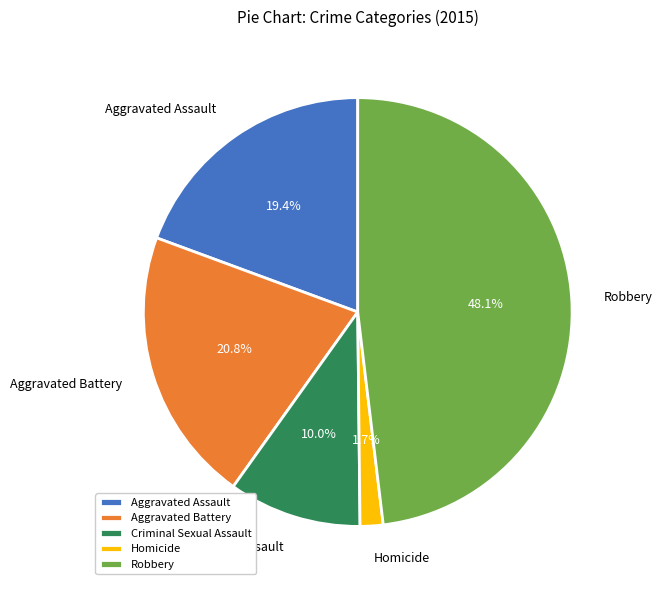

How many slices are in this pie chart?

5